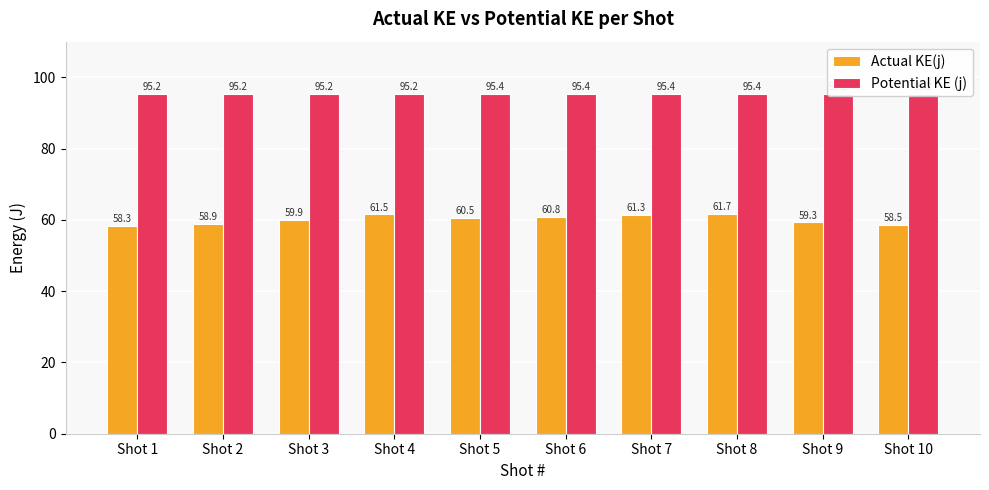

The value of Actual KE(j) at Shot 10 is 58.5. True or false?

True